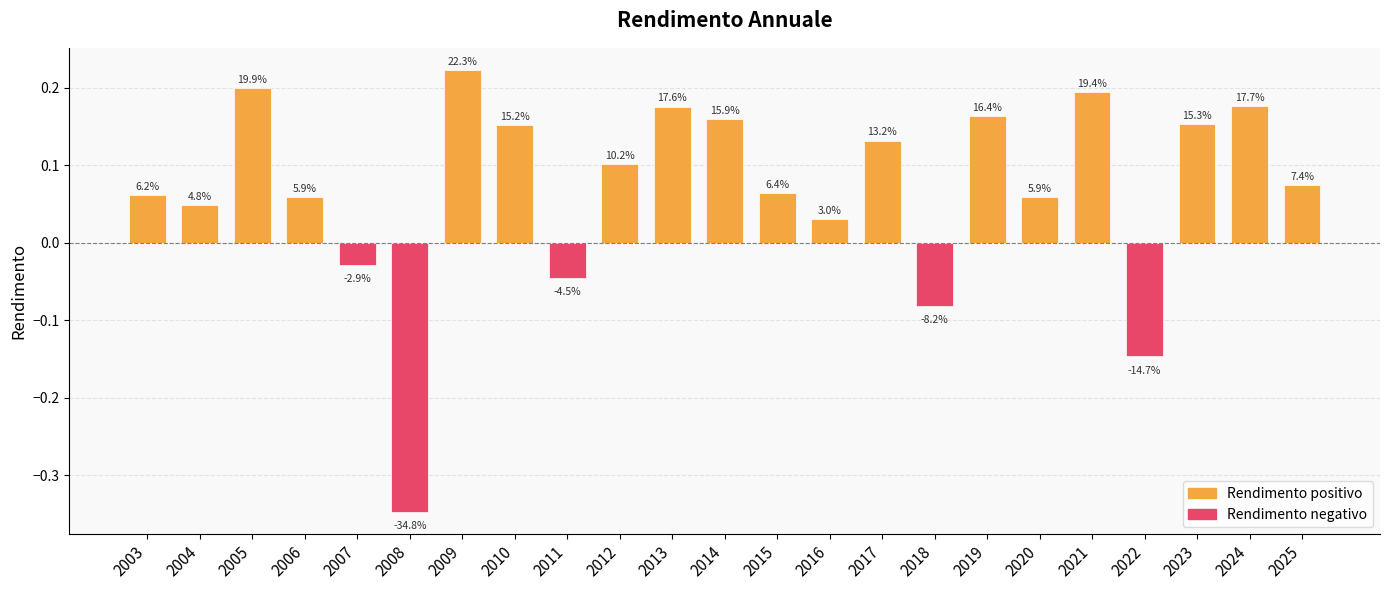

Which category has the highest value across all series?

2009